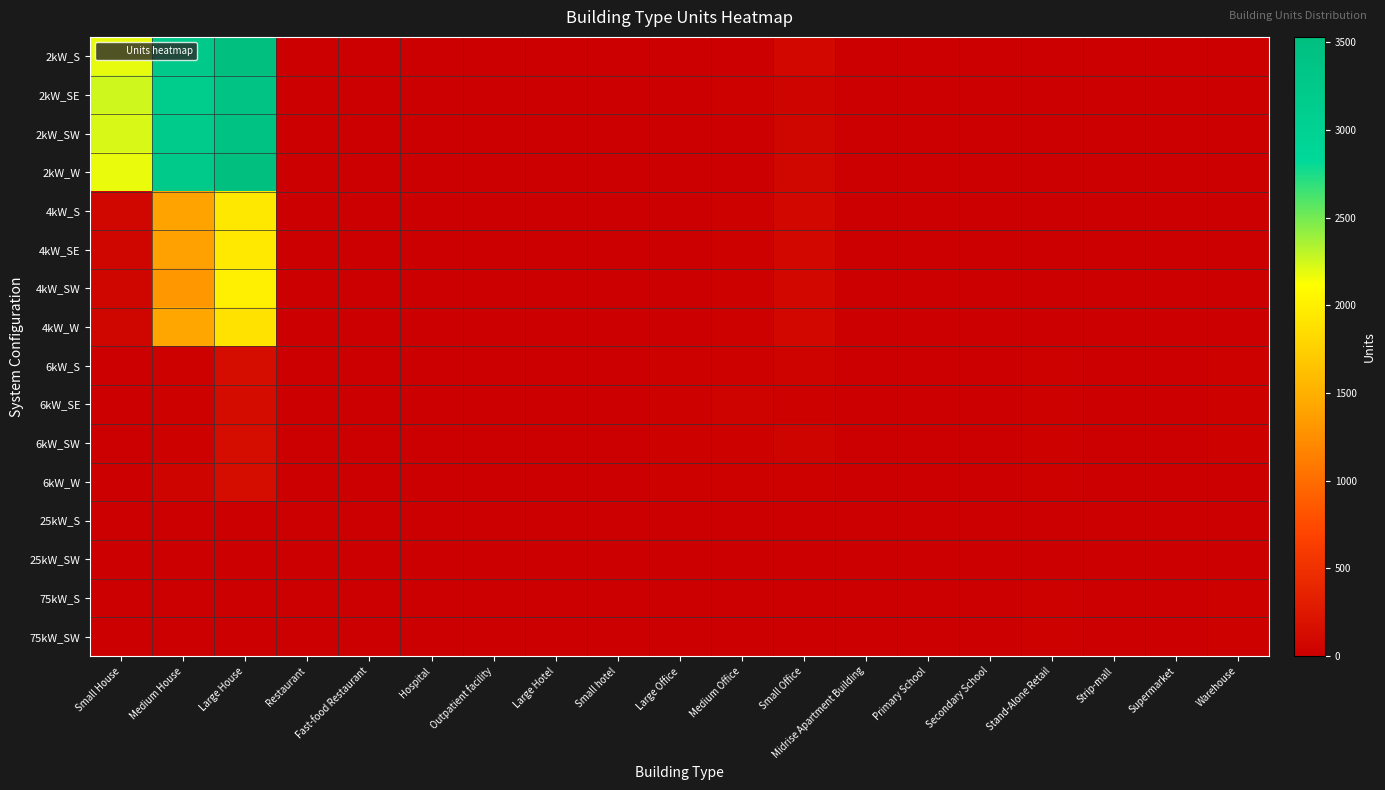

How many categories are shown in the chart?

19